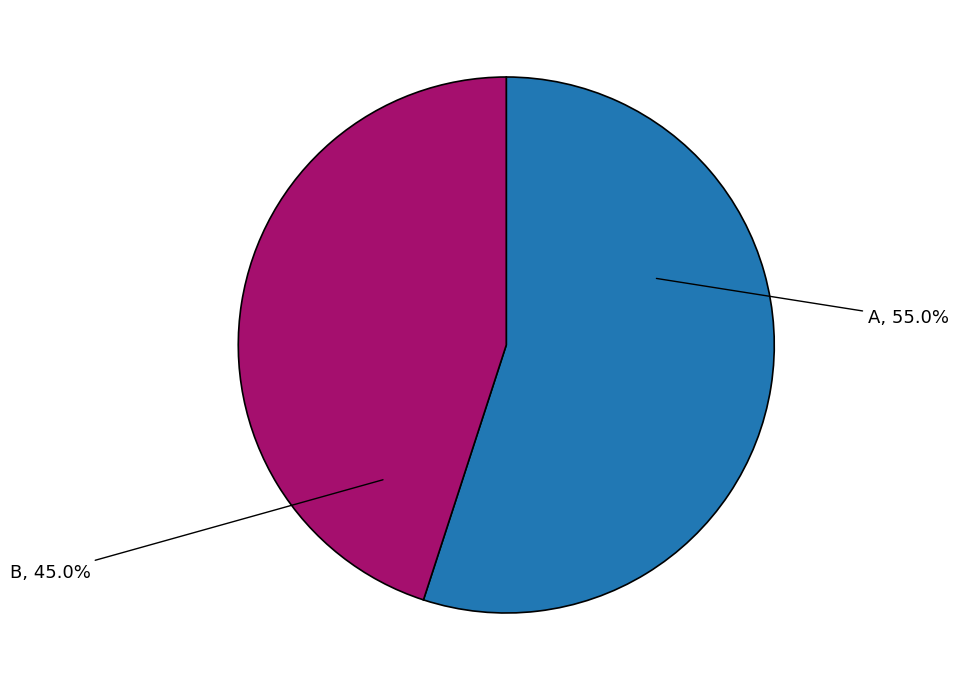

Is there any slice that represents more than half of the pie?

Yes